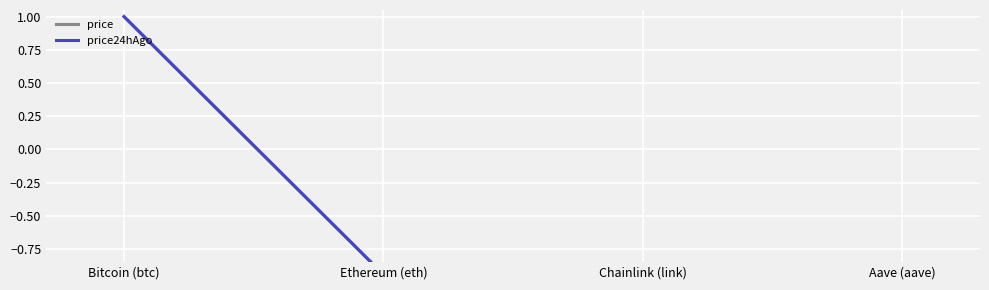

True or false: price24hAgo and price cross at least once.

False